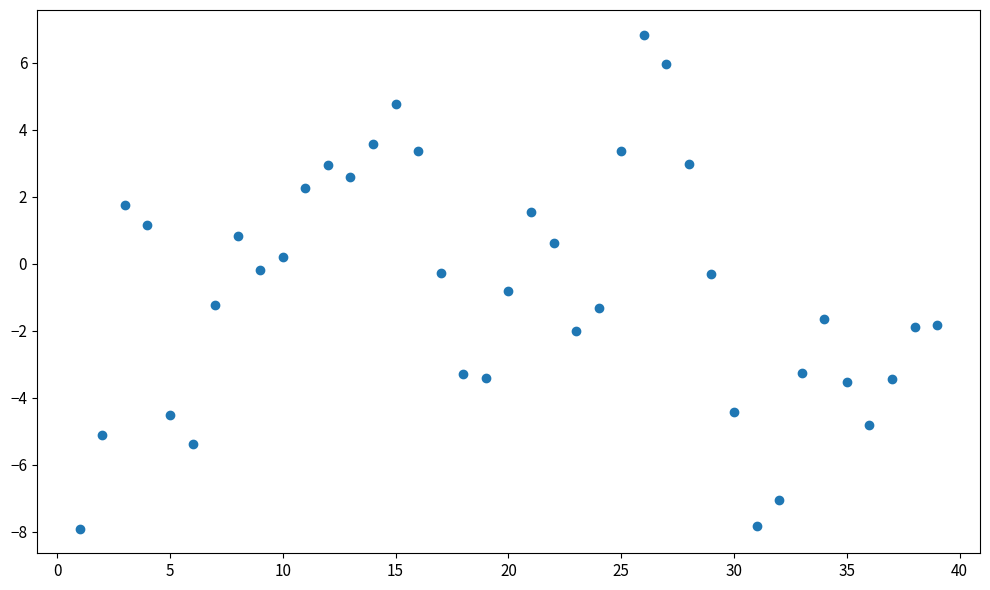

What is the range of Y values (max minus min)?

14.7